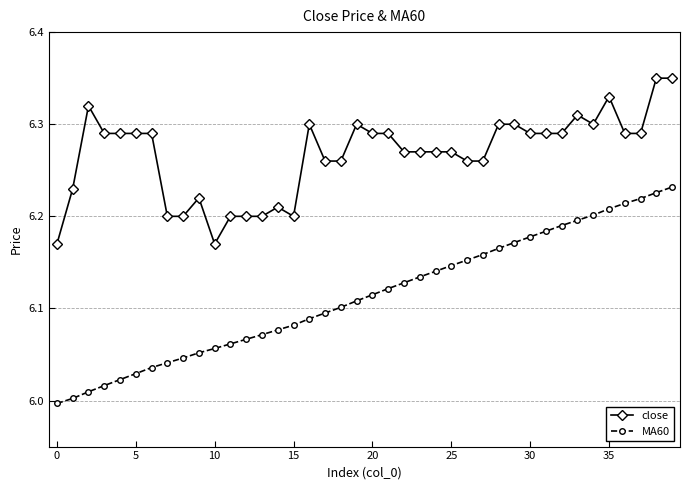

True or false: MA60 and close cross at least once.

False